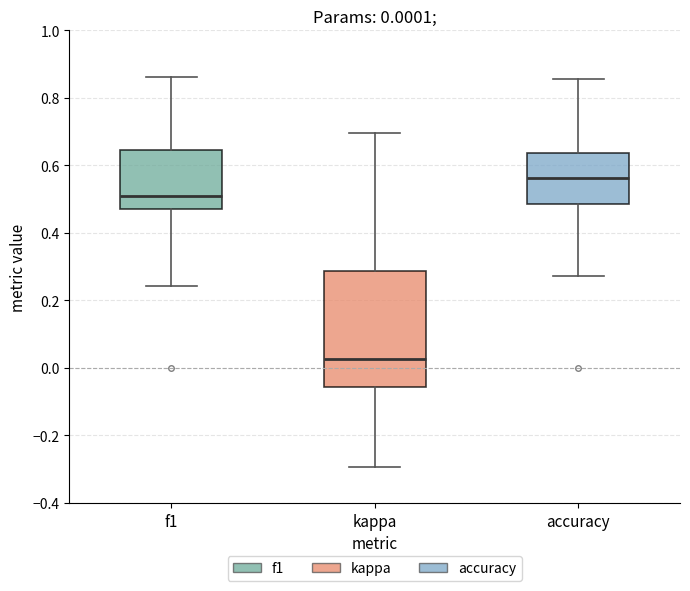

Which box's median line is the highest?

accuracy